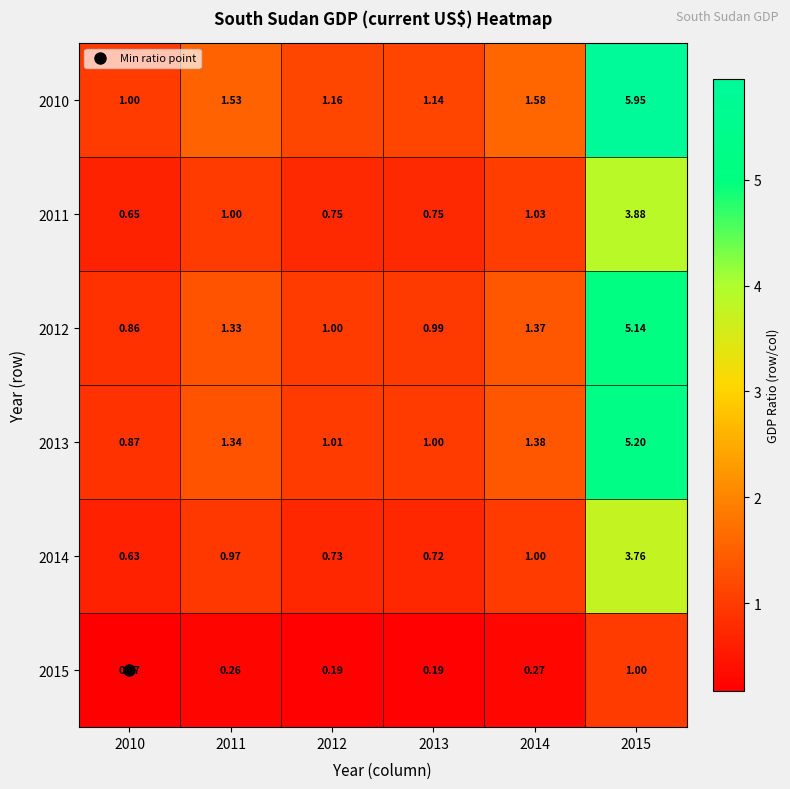

Between 2014 and 2015, which series saw the biggest shift?

2010